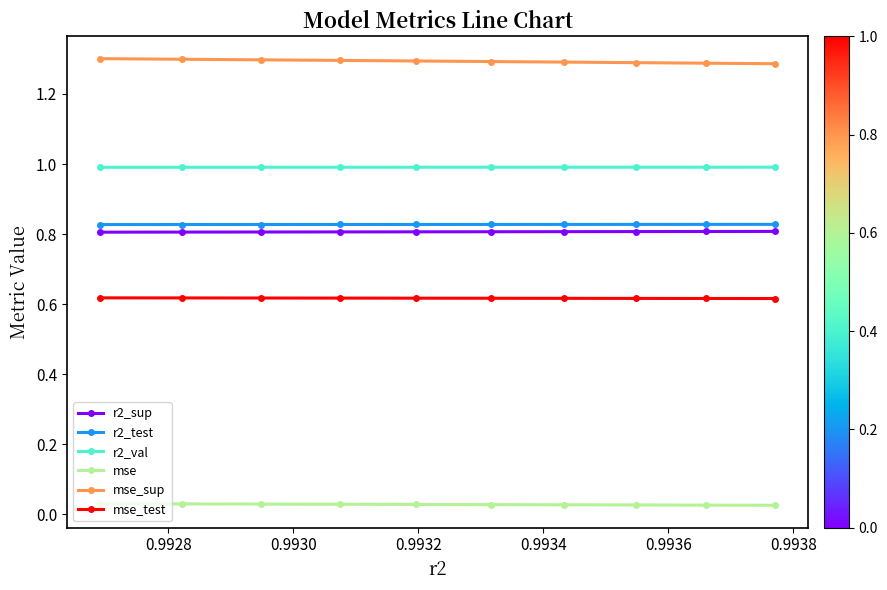

What is the maximum value shown in the chart?

1.3